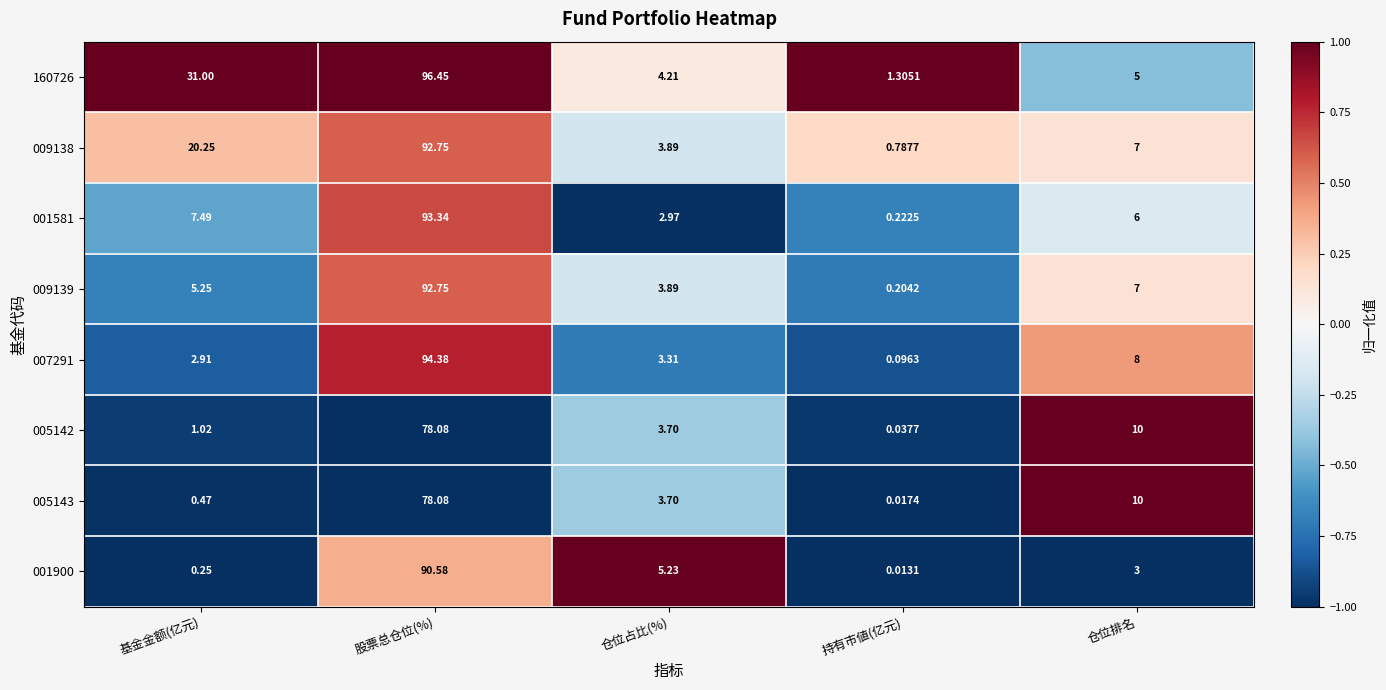

Where is 007291 nearest to the value 47?

仓位排名